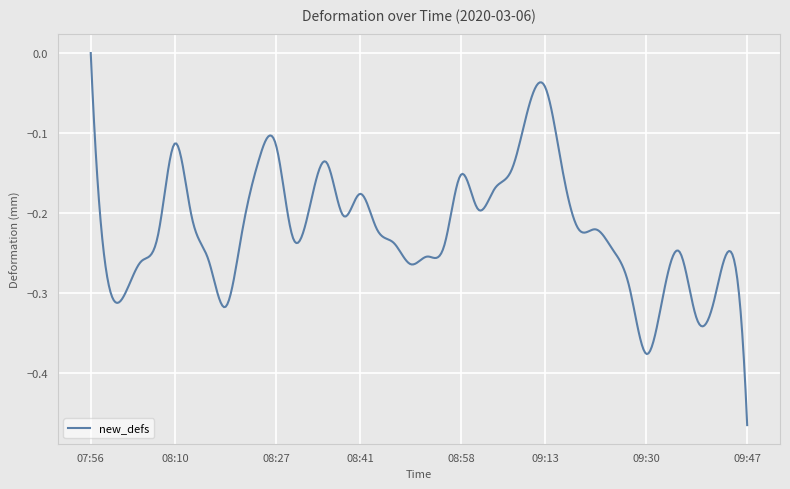

What is the difference between the maximum and minimum values?

0.5